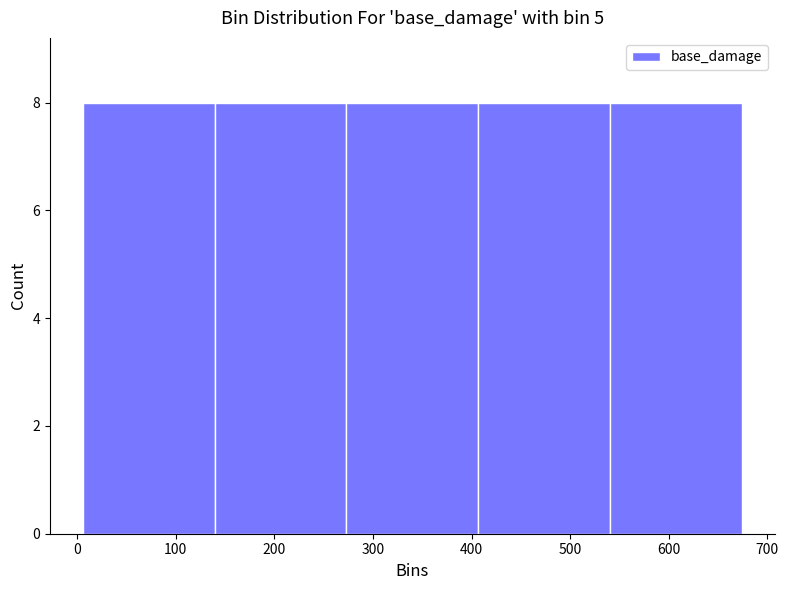

Reading left to right, list every bar in this chart as the range it spans on the x-axis followed by its height. Neither the bar edges nor the heights are printed on the chart, so give them approximately, as read against the axes.

10 to 140: 8
140 to 270: 8
270 to 410: 8
410 to 540: 8
540 to 670: 8